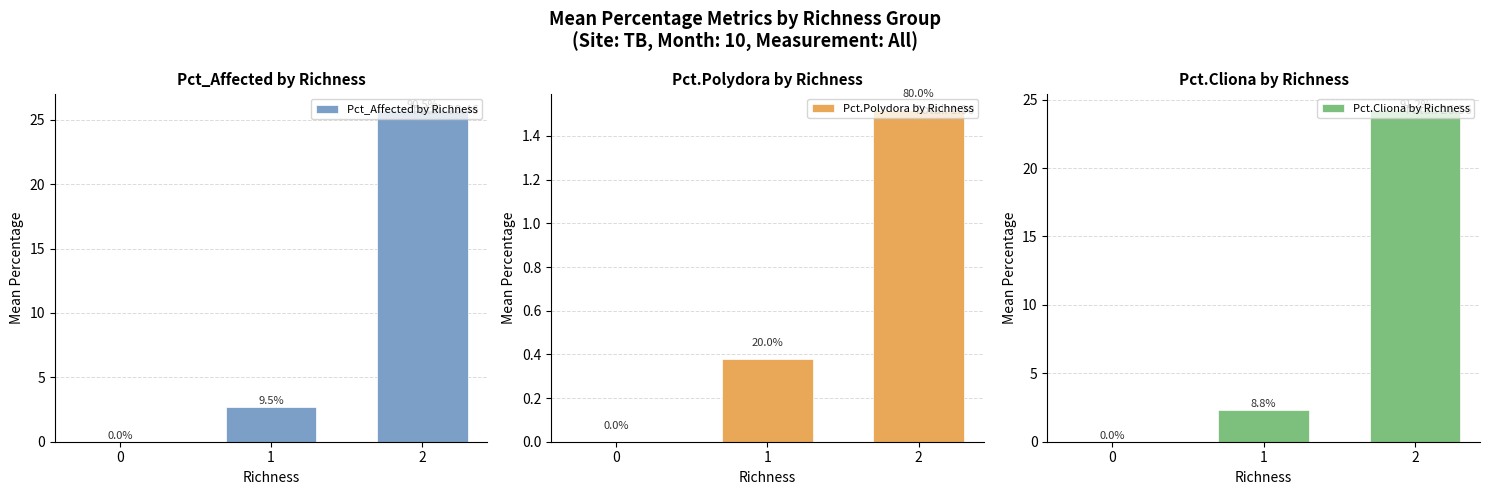

How many bars are there in each group?

3